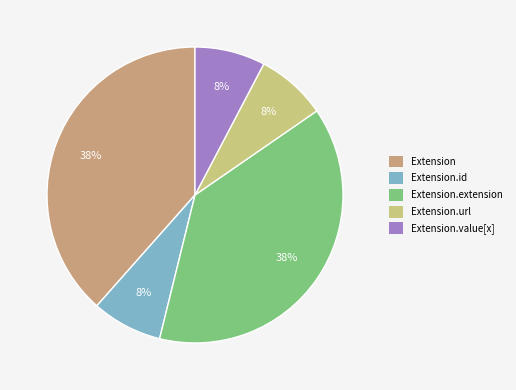

Count the number of slices in the pie.

5